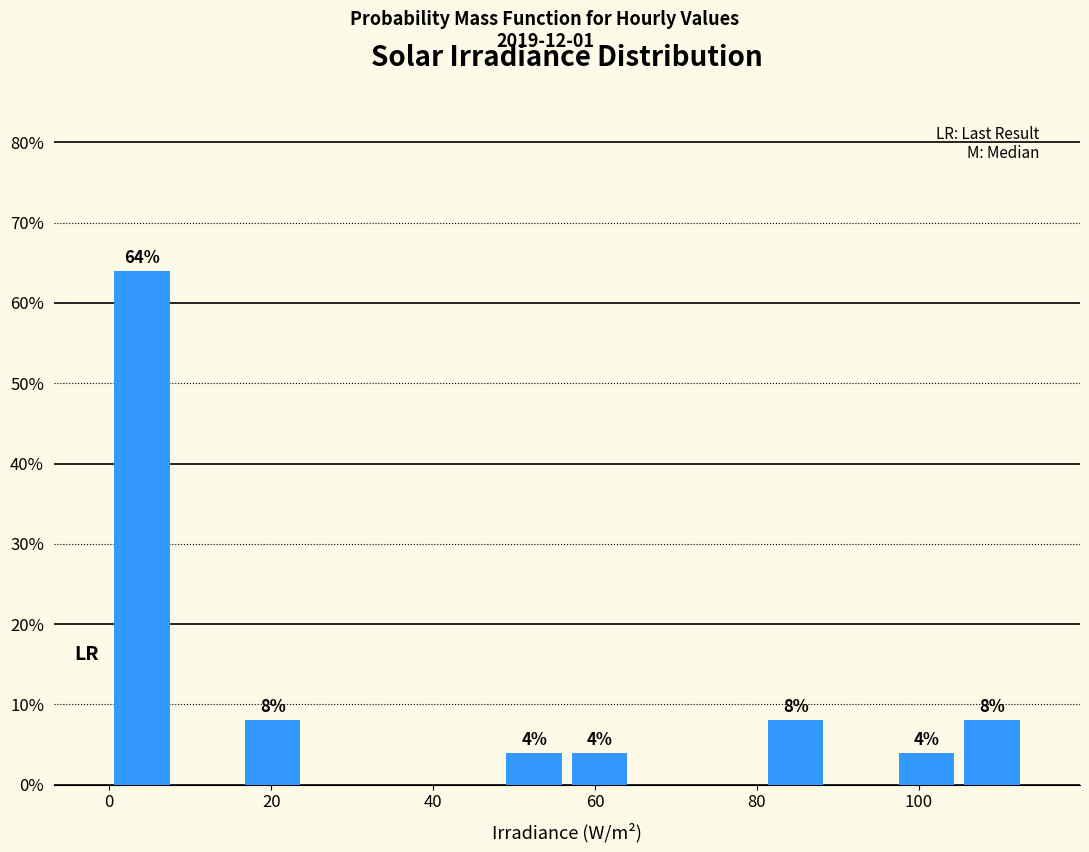

Over which range of the x-axis is the bar tallest?

0 to 8